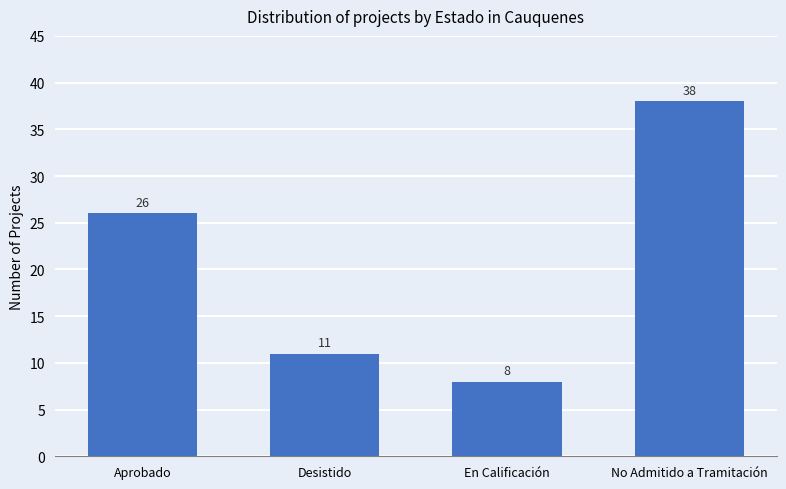

What is the smallest value displayed?

8